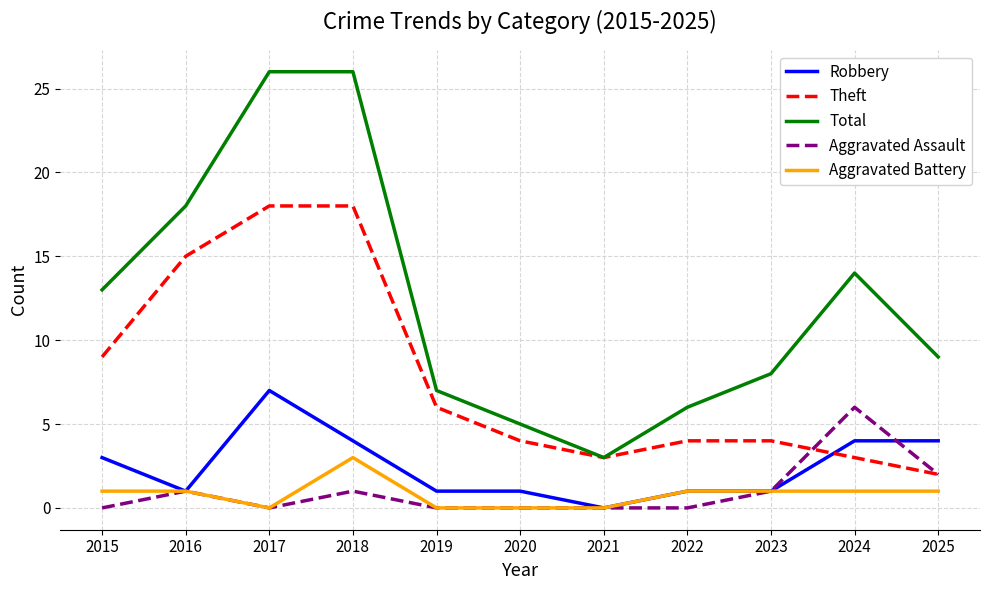

Which series has the largest range (max minus min)?

Total